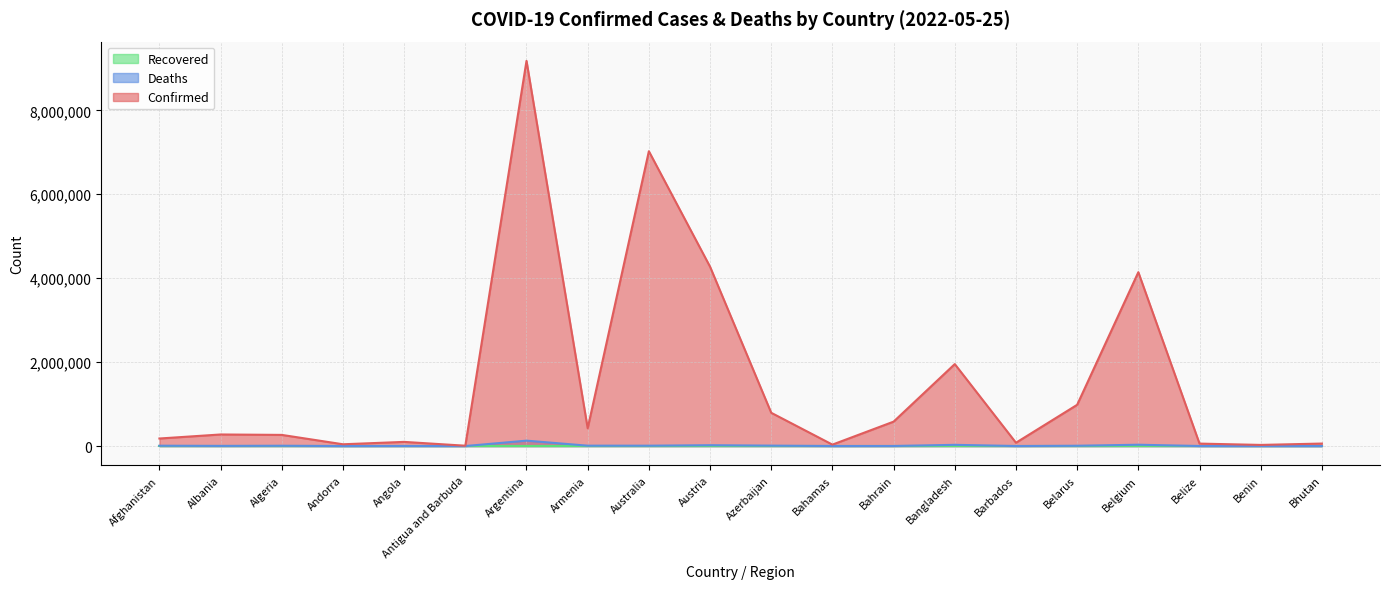

Where is the first local maximum for Confirmed?

Albania